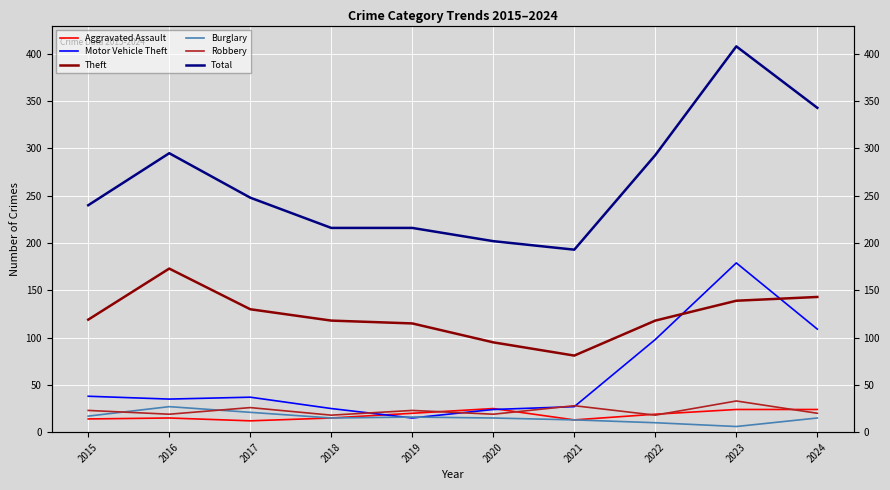

Which series changed the most between 2018 and 2022?

Total